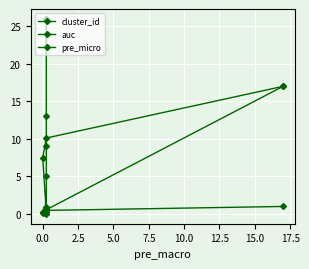

How many series are shown in this chart?

3